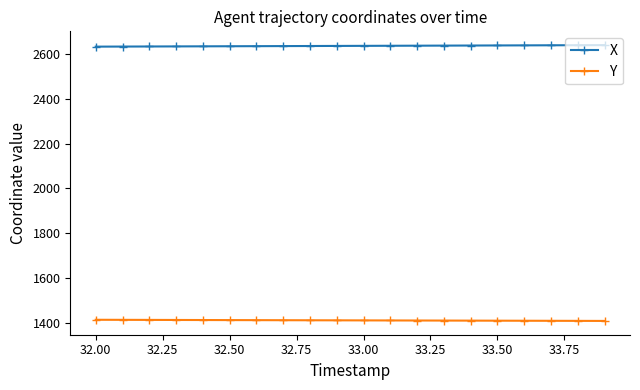

What is the value of the Y point at the 6th from the left?

1411.4